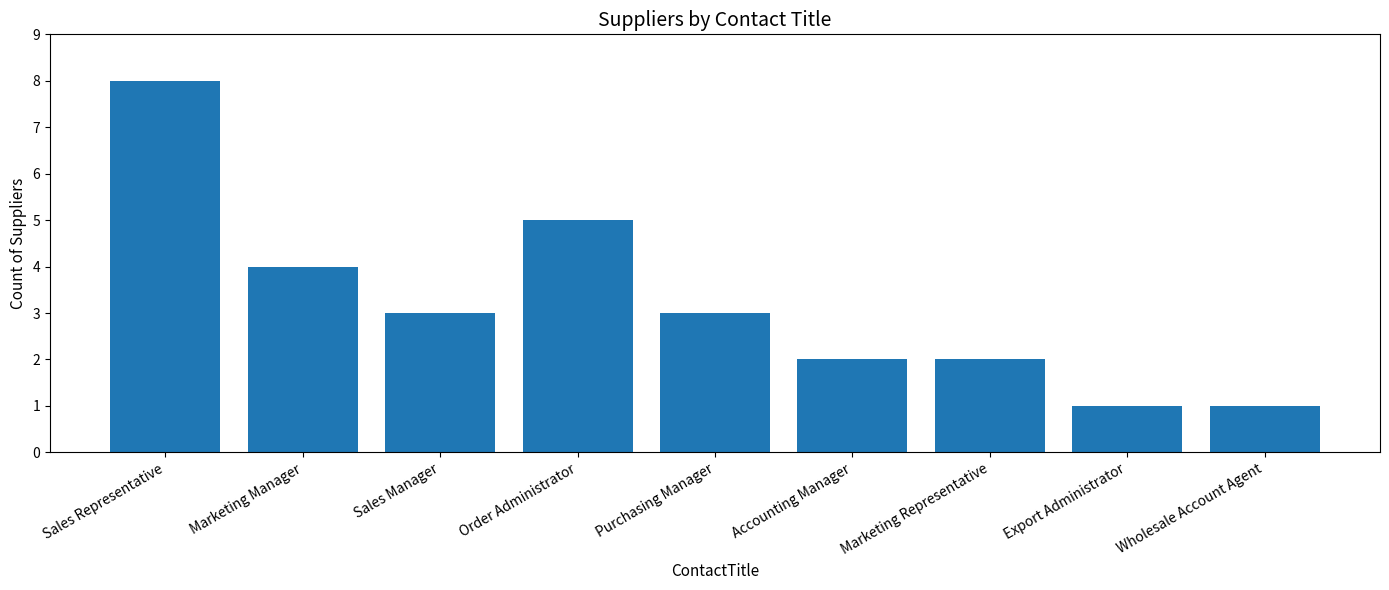

Which label corresponds to the largest value in the chart?

Sales Representative